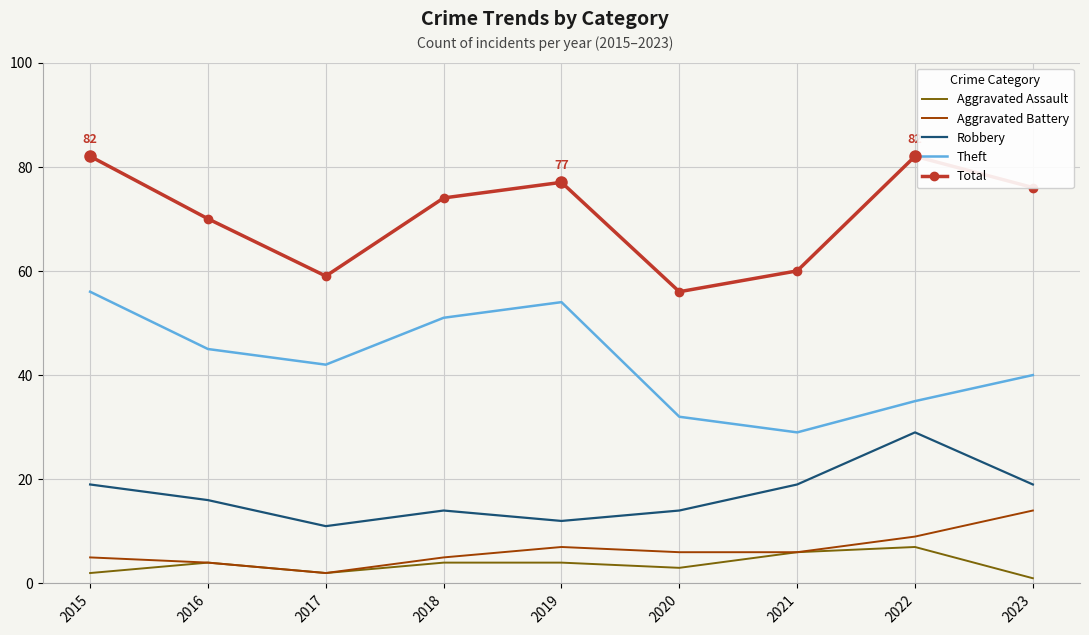

Is the value of Theft at 2020 greater than the value of Robbery at 2023?

Yes